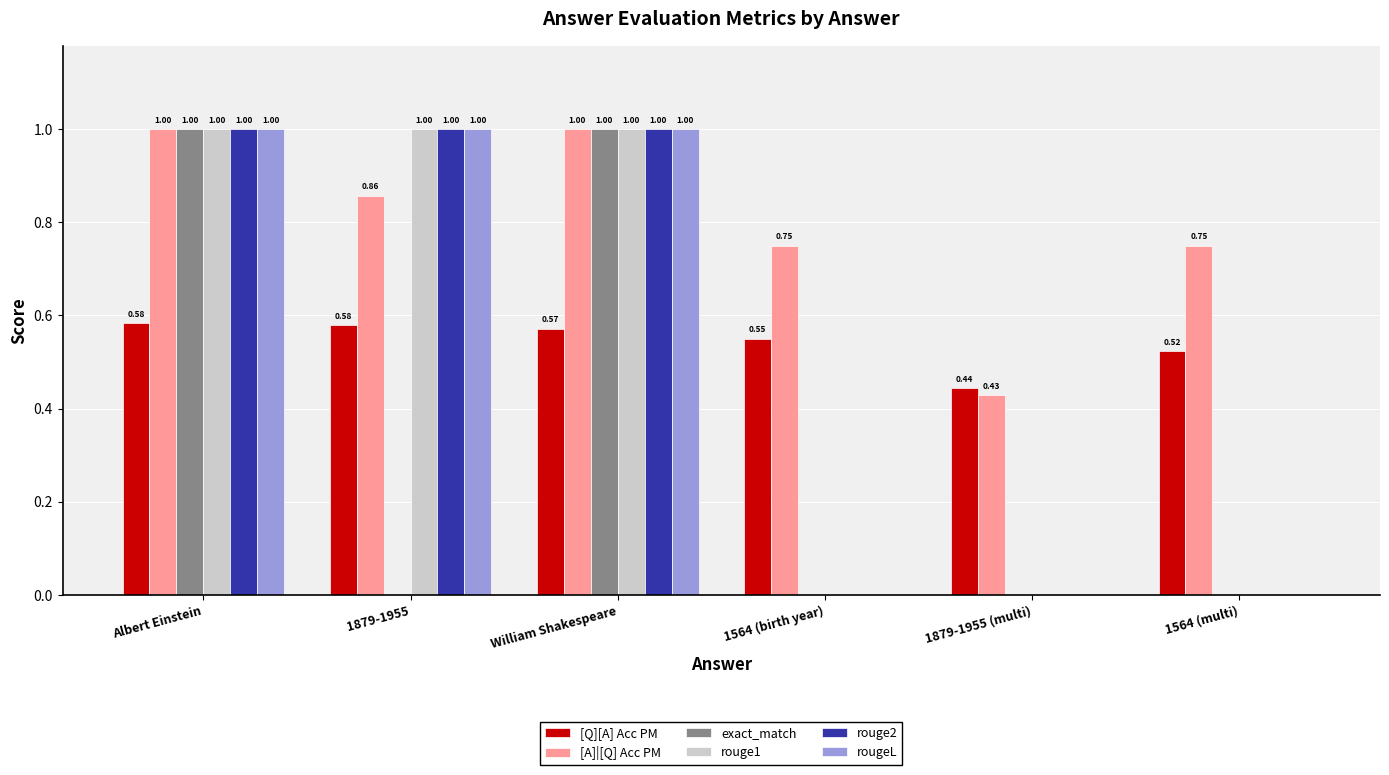

Which series has the largest total across all categories?

[A]|[Q] Acc PM